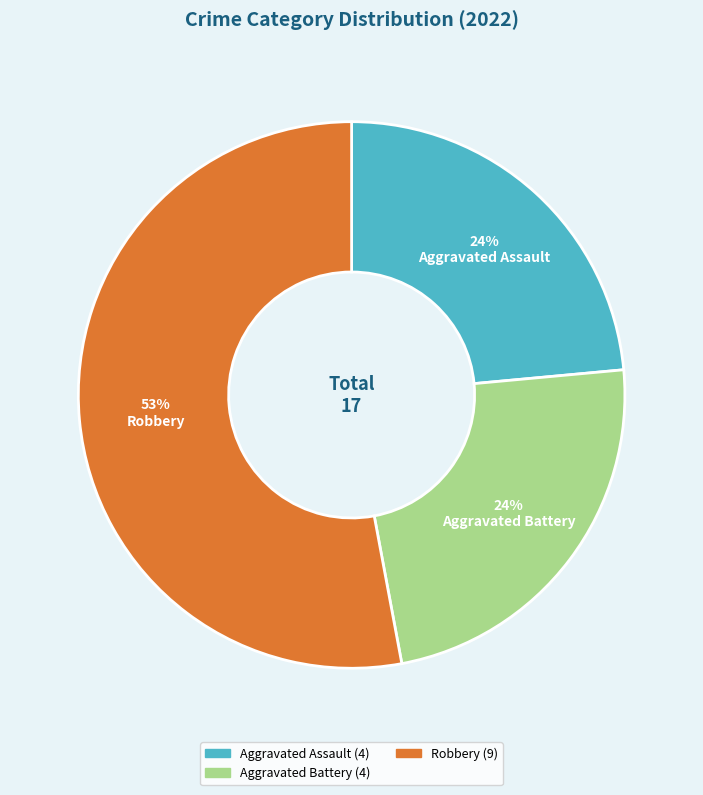

Is there a majority slice in this chart?

Yes